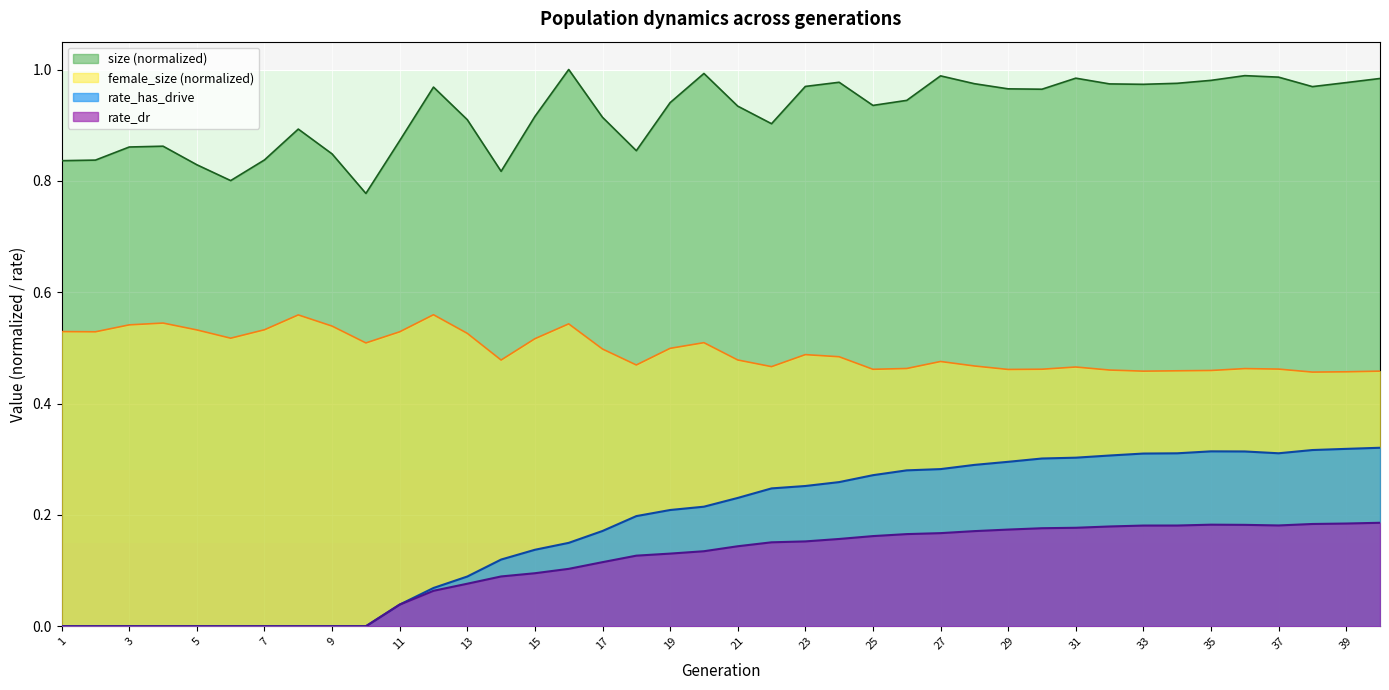

The value of rate_has_drive at 36 is 0.1. True or false?

False